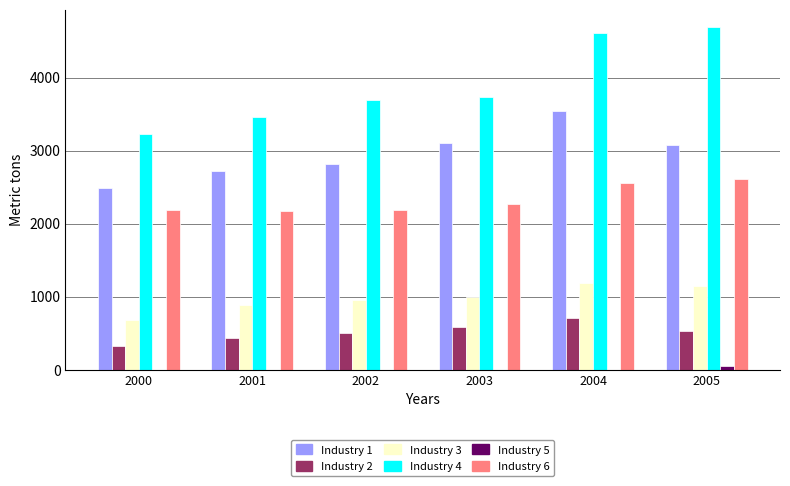

What is the maximum value shown in the chart?

4696.0